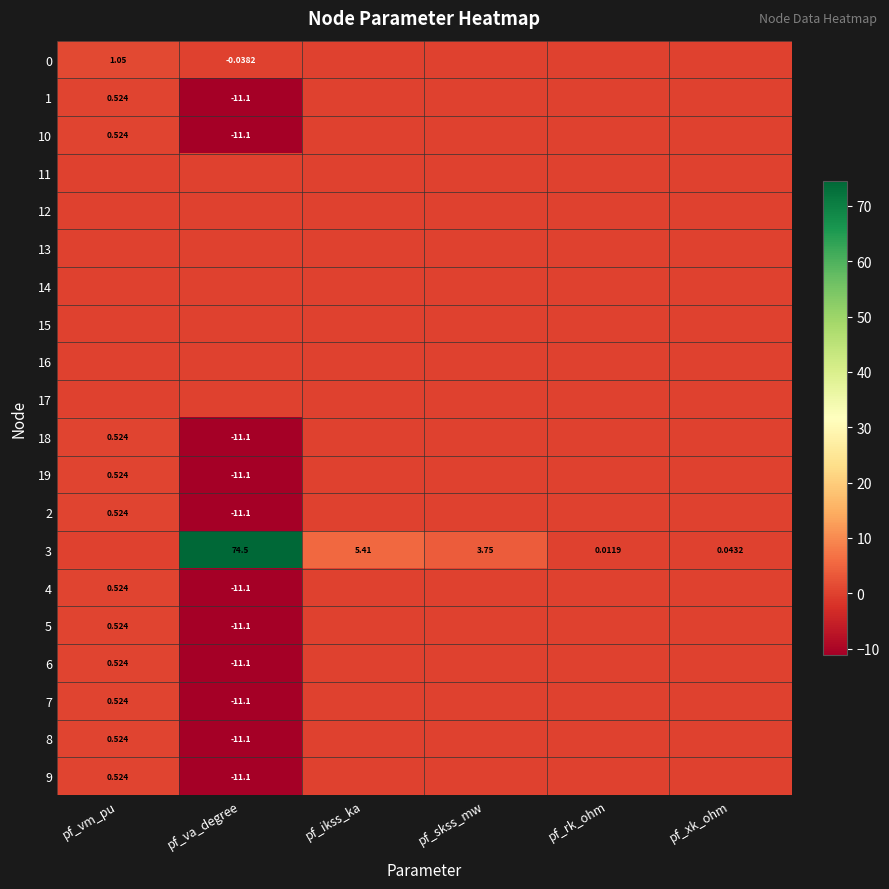

What is the difference between the highest and lowest values at pf_vm_pu?

1.0